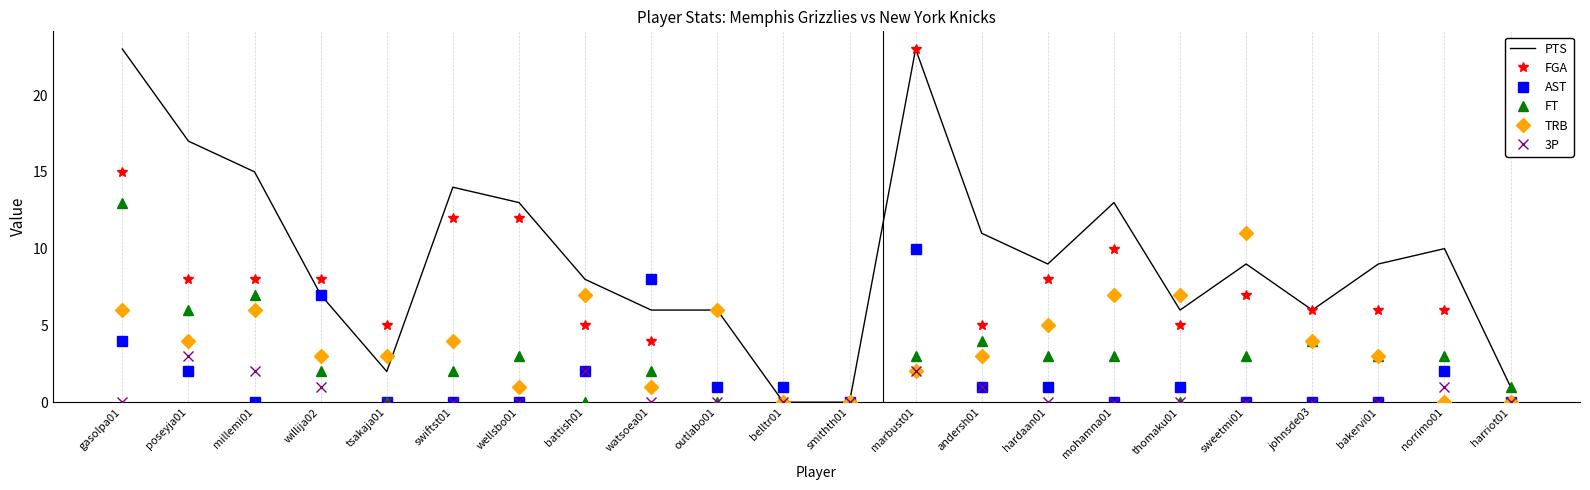

At which category is the sum across all series the highest?

marbust01